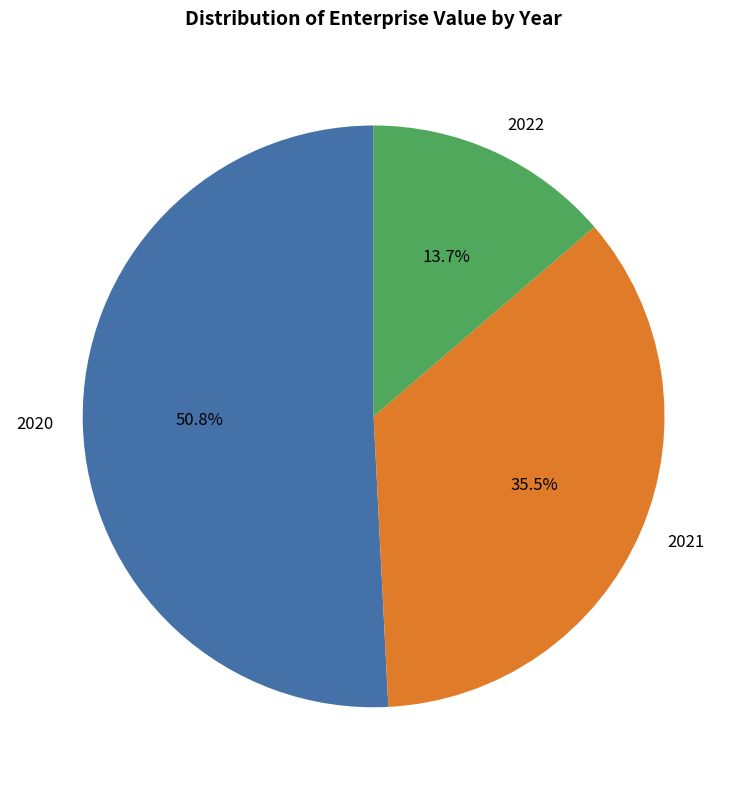

Which category has the smallest portion of the pie?

2022